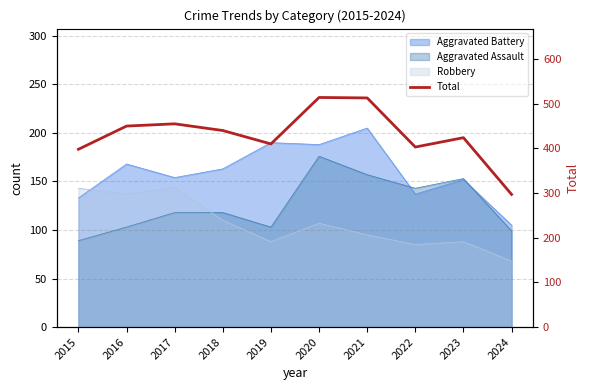

Read the value at 2017, to the nearest 5.

455